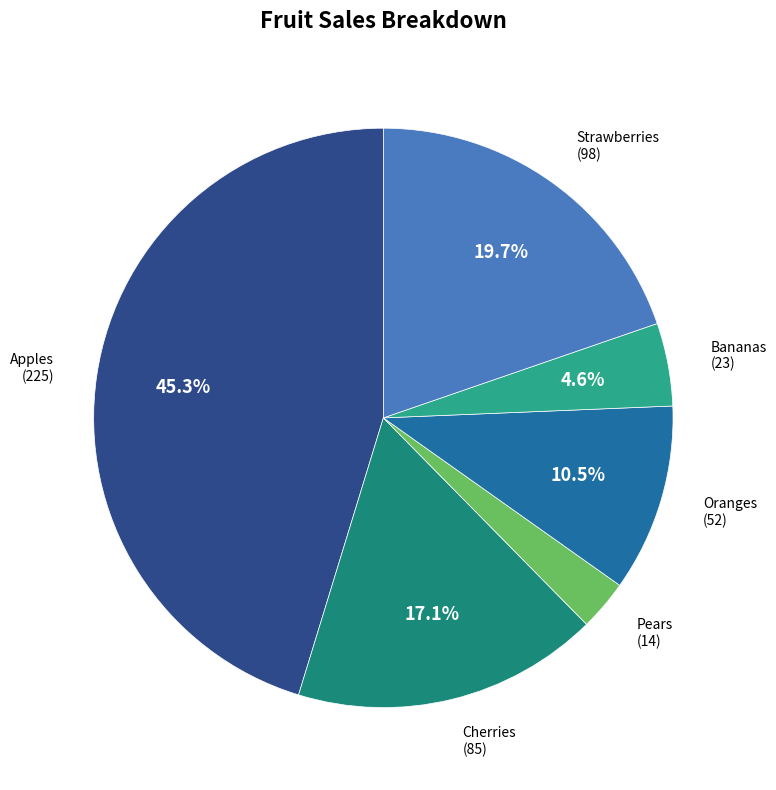

Does any single category account for the majority?

No